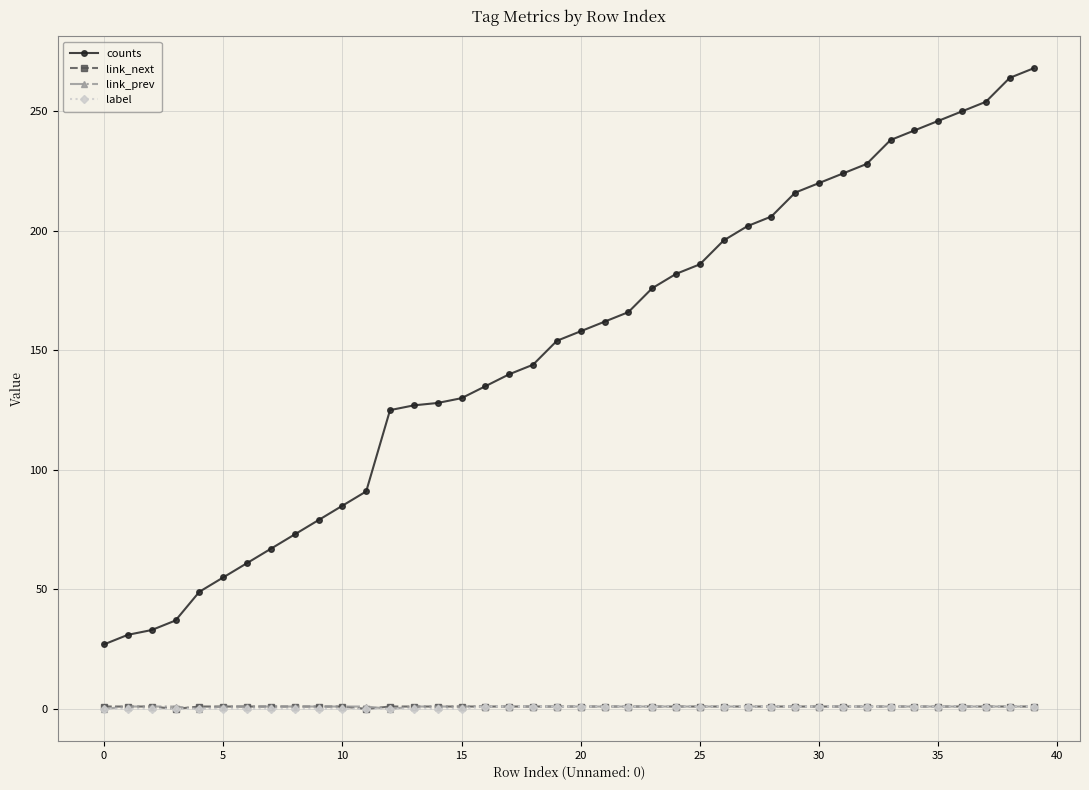

Which series has the largest range (max minus min)?

counts